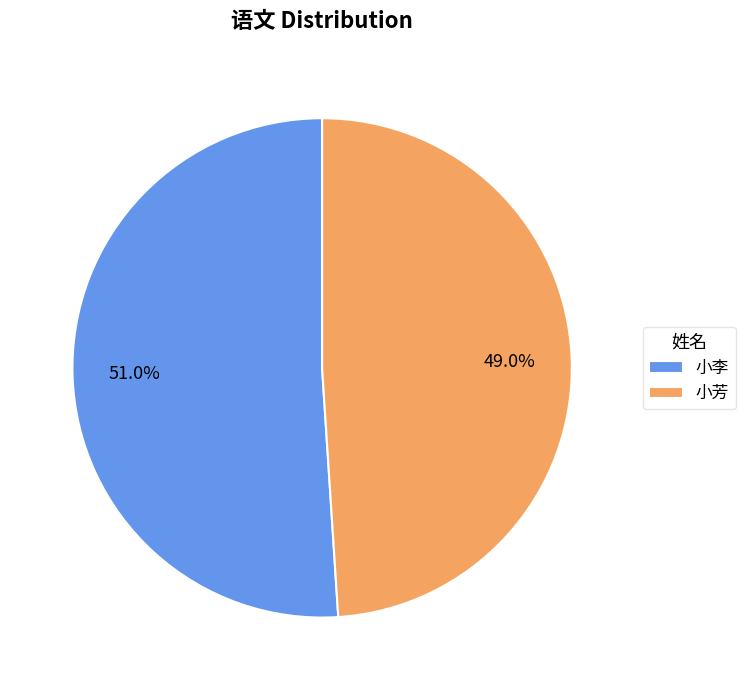

How many slices are in this pie chart?

2